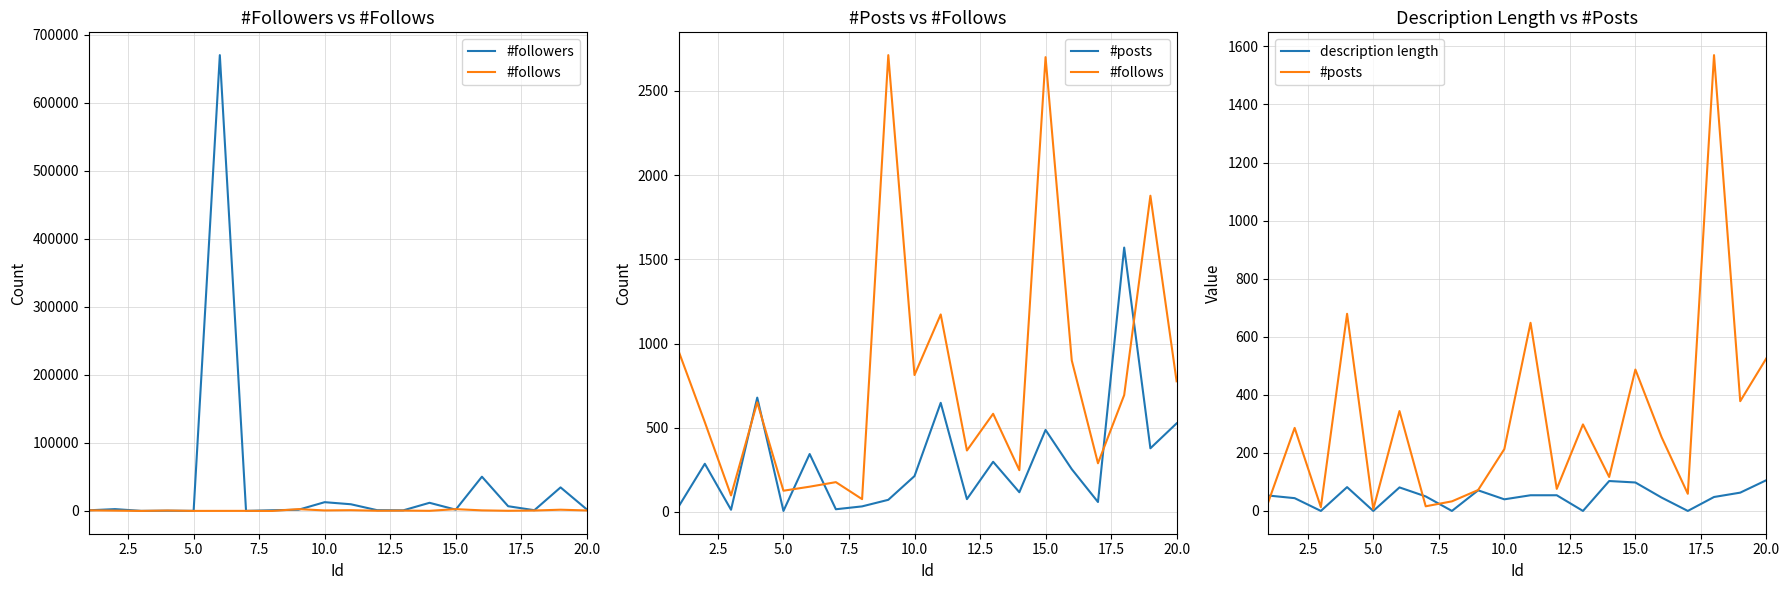

How many distinct data groups are displayed?

4